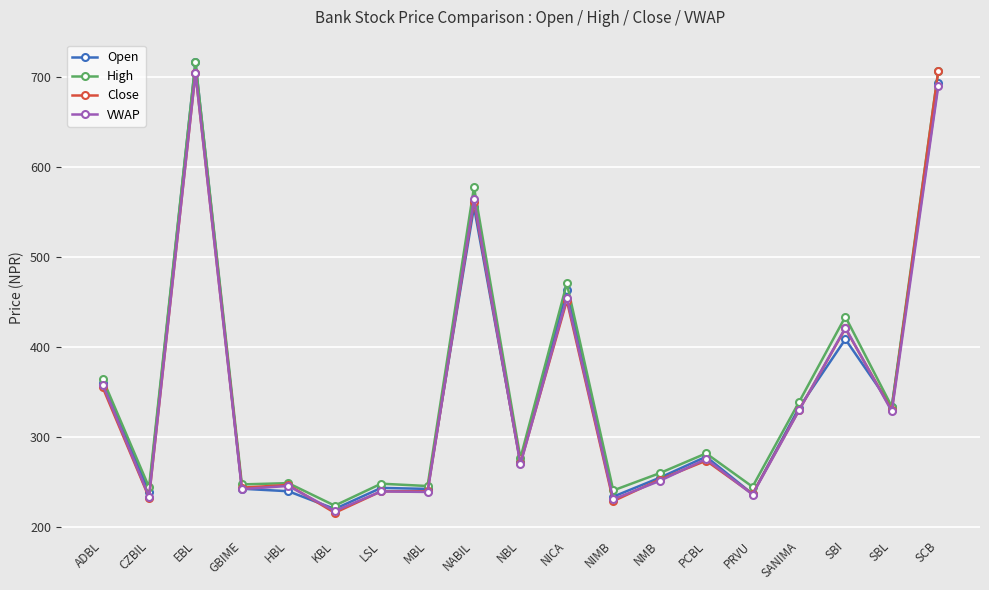

Which label corresponds to the largest value in the chart?

EBL